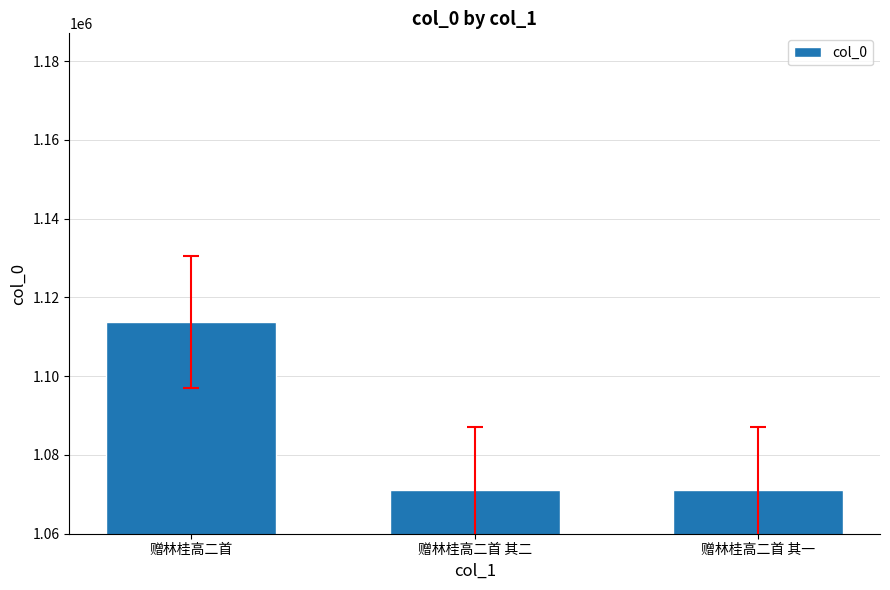

What is the average value?

1085270